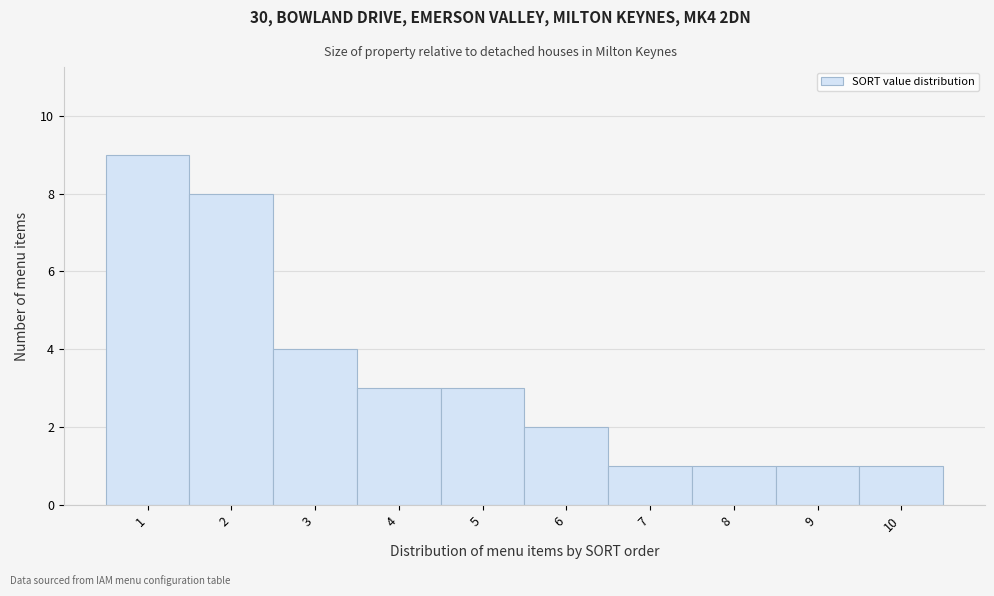

Reading left to right, transcribe this chart: for each bar, give the range it covers on the x-axis and its height. The values are not printed on the chart, so give them approximately, as read against the axis.

0.5 to 1.5: 9
1.5 to 2.5: 8
2.5 to 3.5: 4
3.5 to 4.5: 3
4.5 to 5.5: 3
5.5 to 6.5: 2
6.5 to 7.5: 1
7.5 to 8.5: 1
8.5 to 9.5: 1
9.5 to 10.5: 1